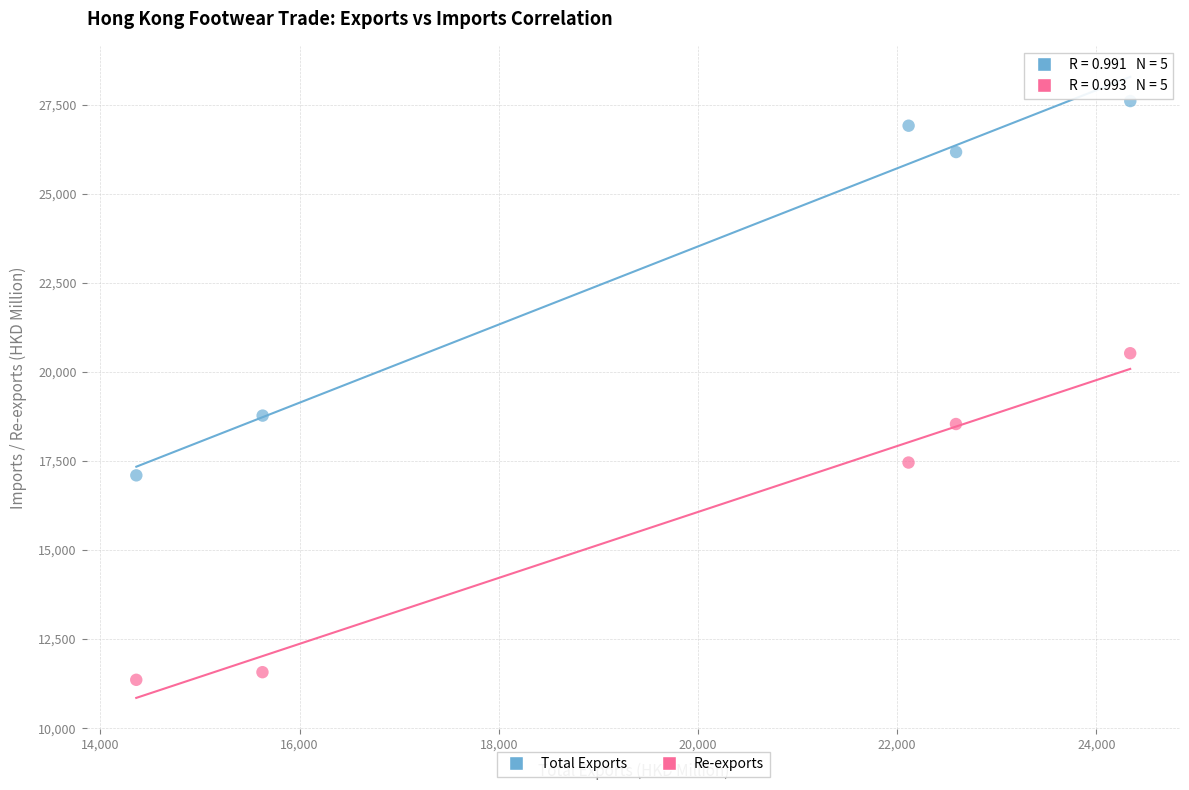

Which series has the largest Y range (max minus min)?

Total Exports